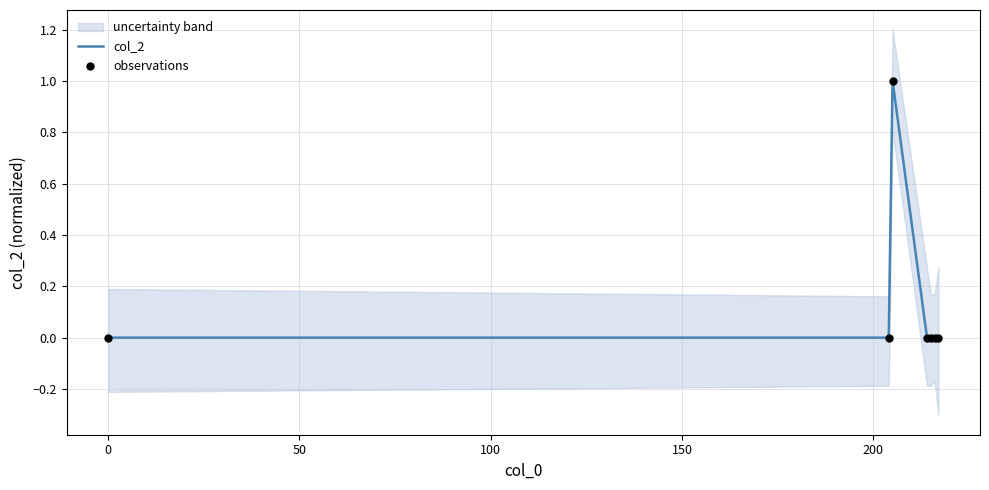

Which series contains the lowest Y value?

col_2